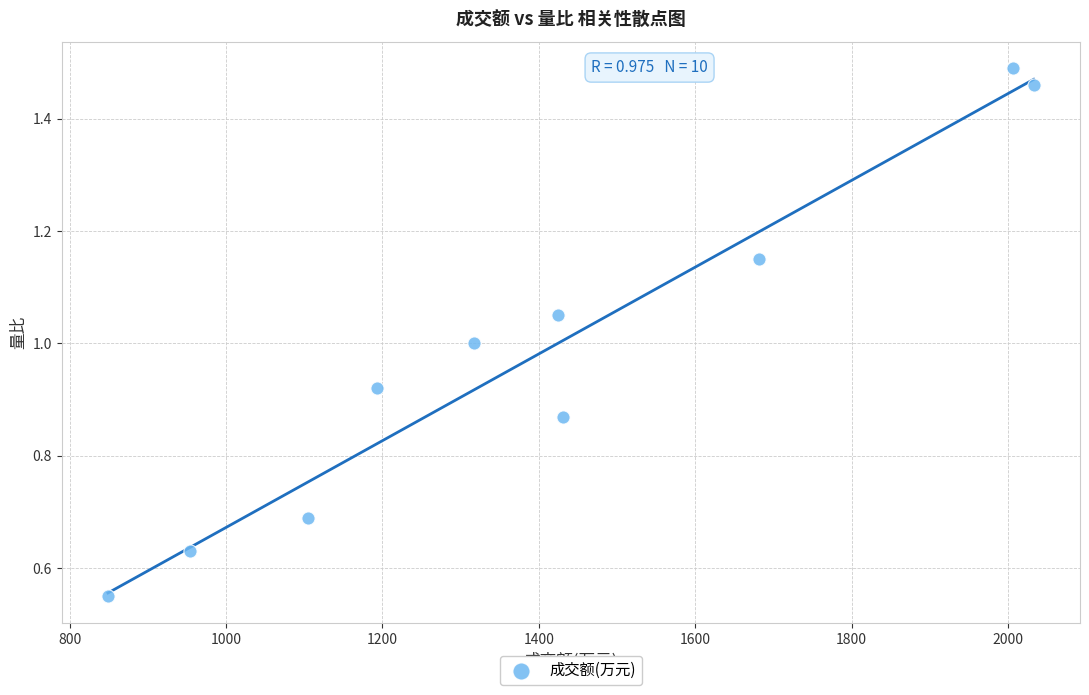

What is the range of X values (max minus min)?

1184.0